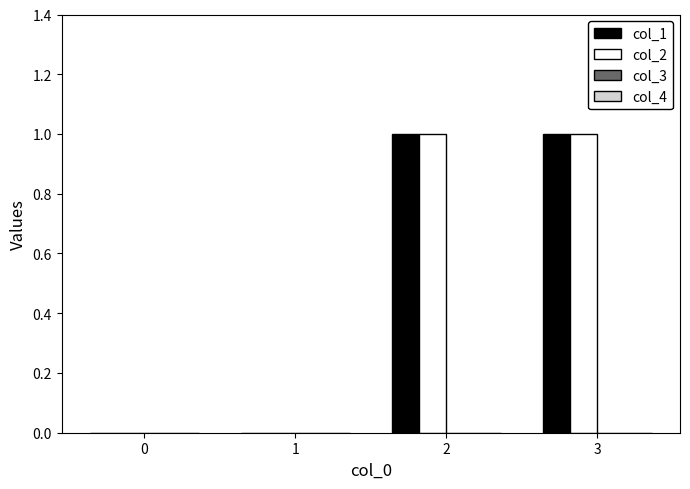

Count the number of categories in the chart.

4